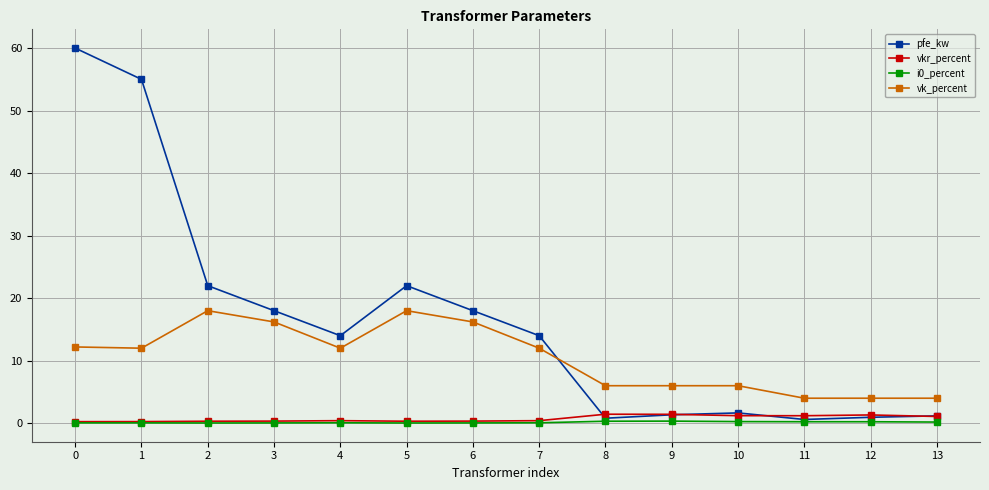

The value of vk_percent at 2 is 30.7. True or false?

False